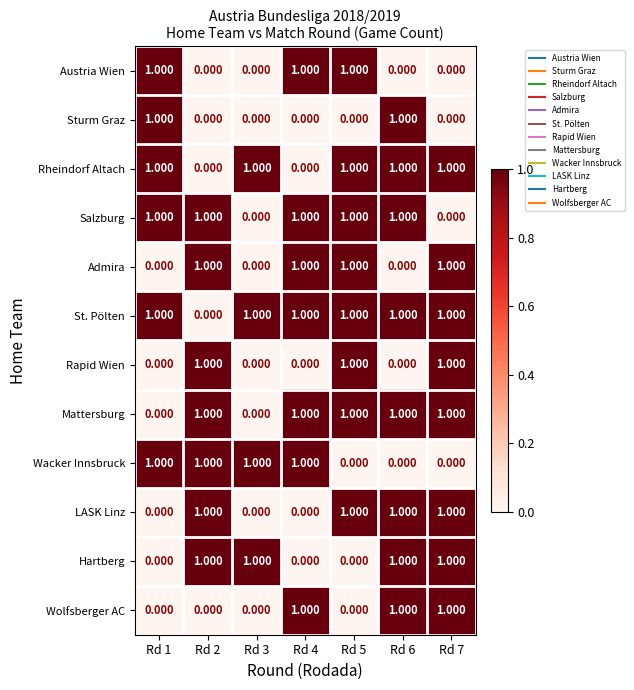

Which series has the largest total across all categories?

St. Pölten